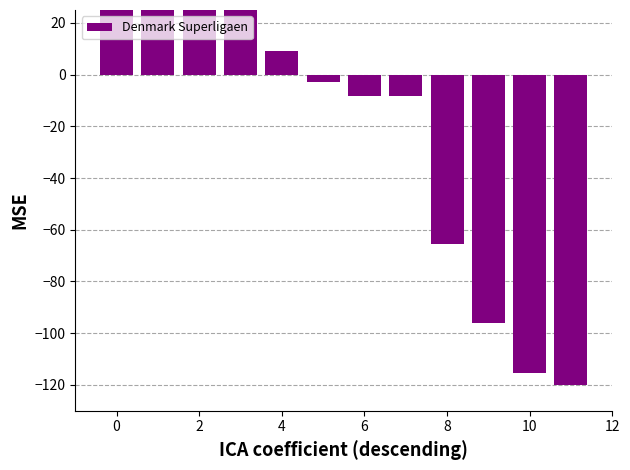

Count the number of data series in this chart.

1